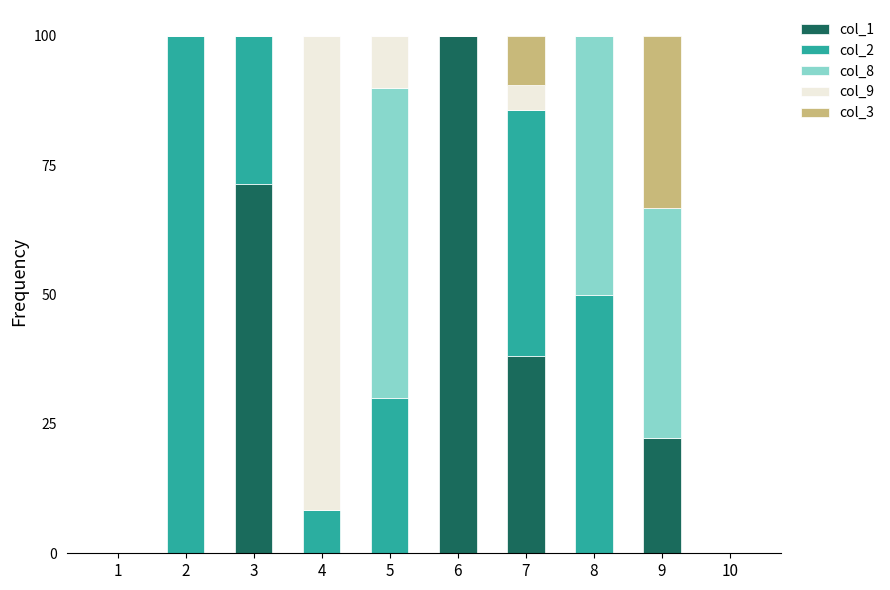

Are the bars horizontal?

No